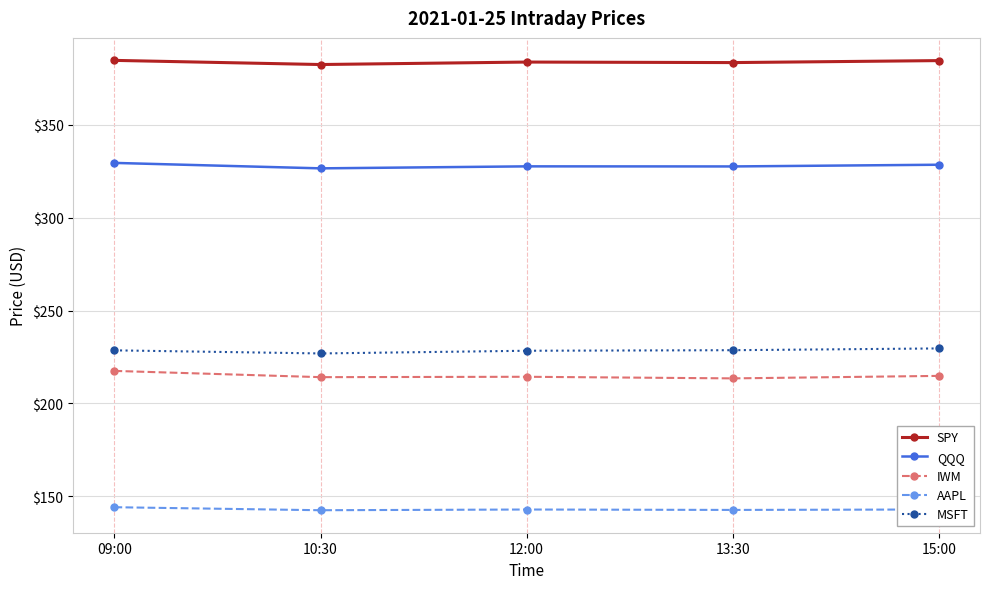

The value of AAPL at 10:30 is 58.1. True or false?

False